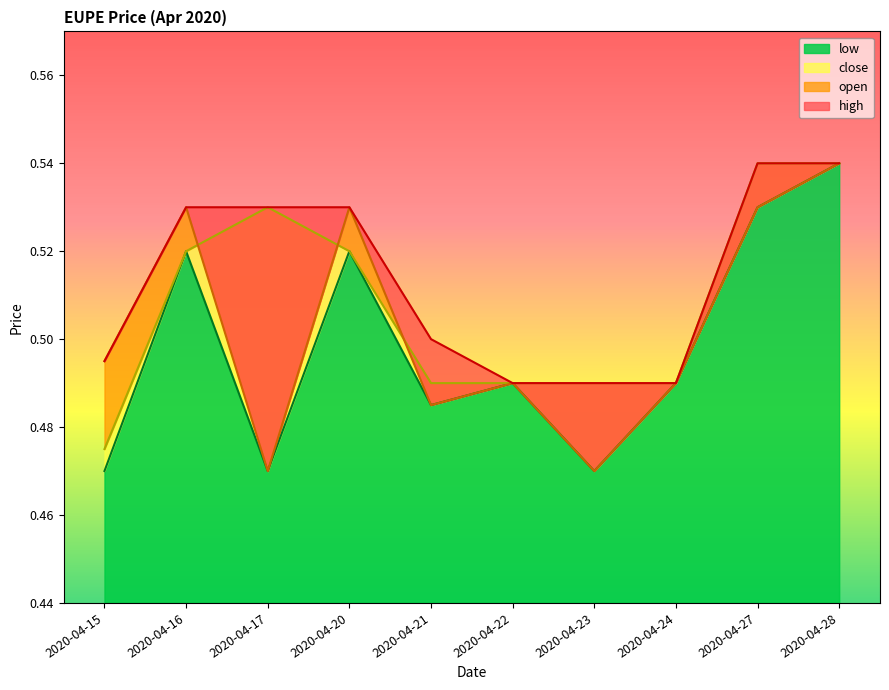

The value of low at 2020-04-20 is 0.9. True or false?

False